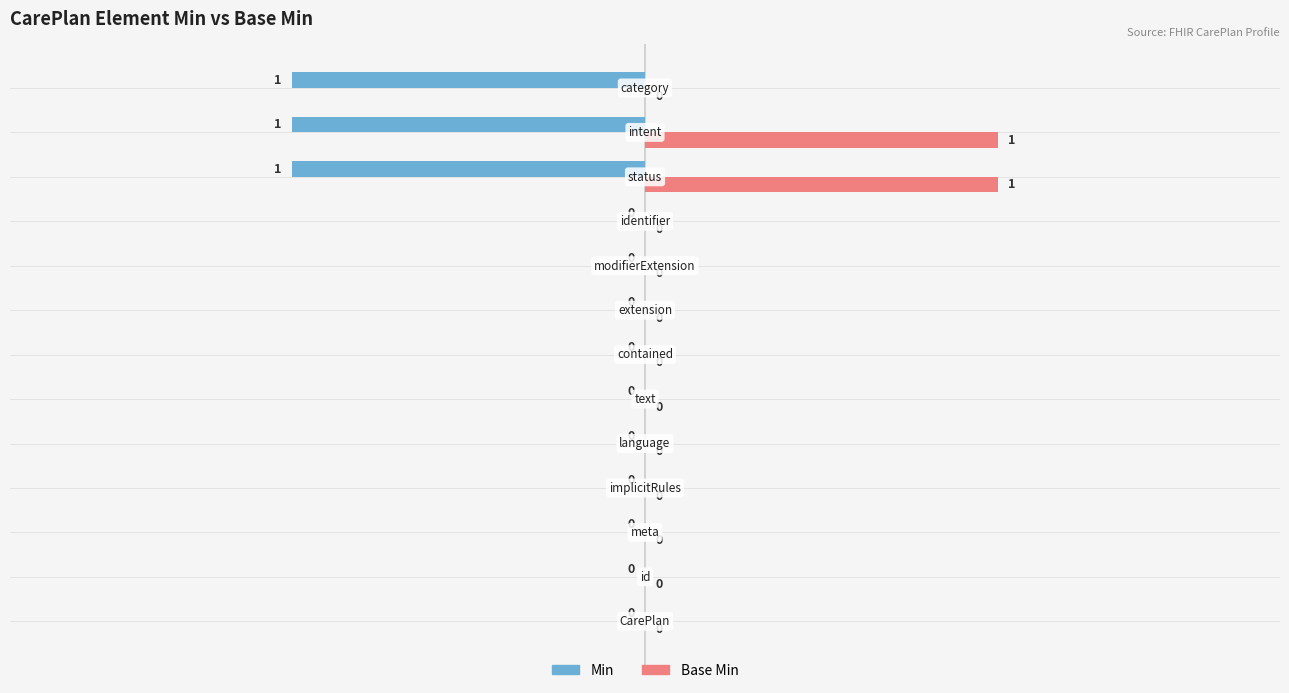

Which series has the largest total across all categories?

Base Min